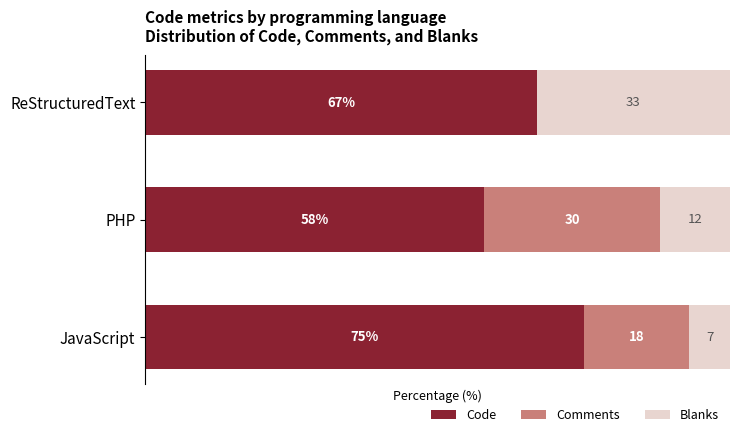

At which label does Code reach its peak?

JavaScript